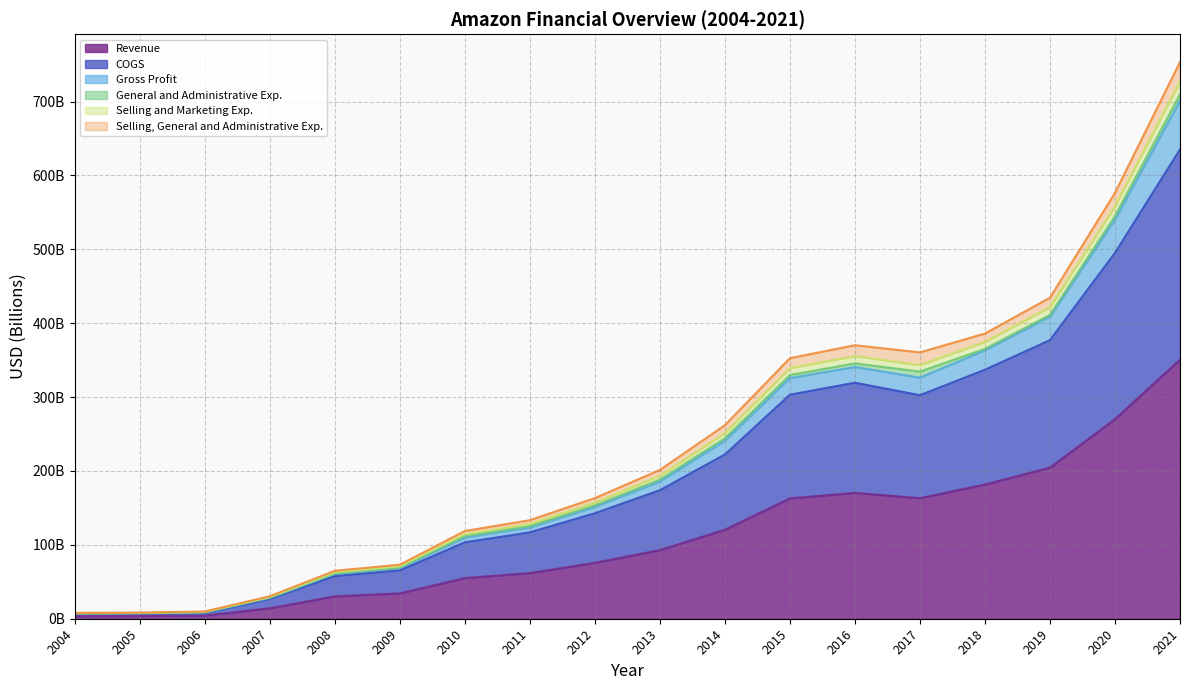

How many data points in Gross Profit are less than 185?

9